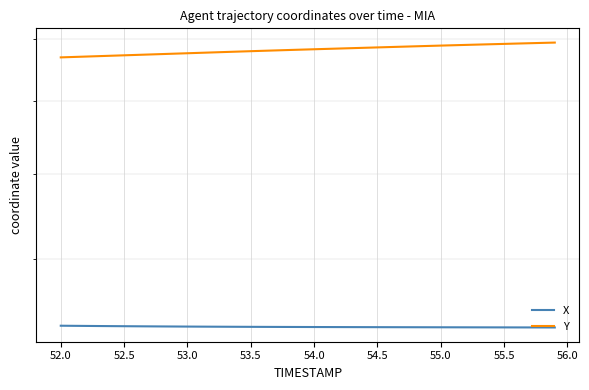

What is the value of the Y point at the 4th from the left?

770.7